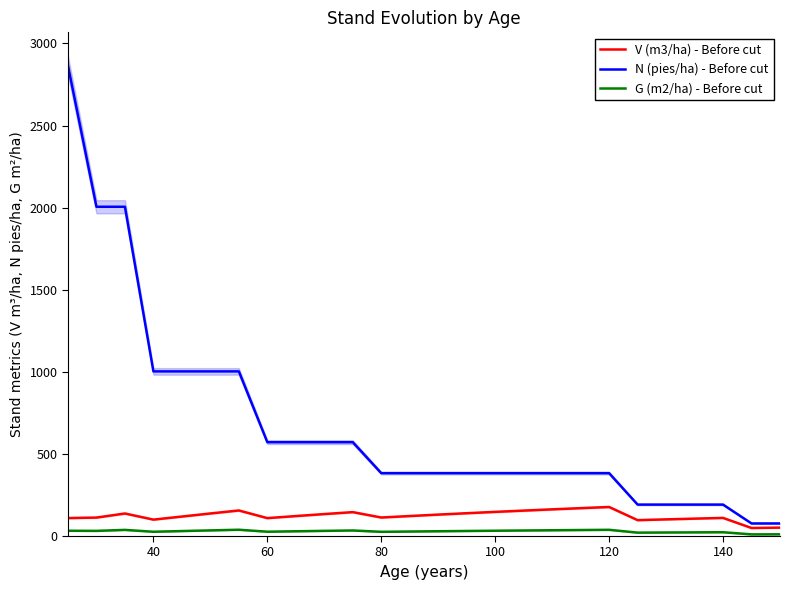

What is the minimum value for N (pies/ha) - Before cut?

76.6